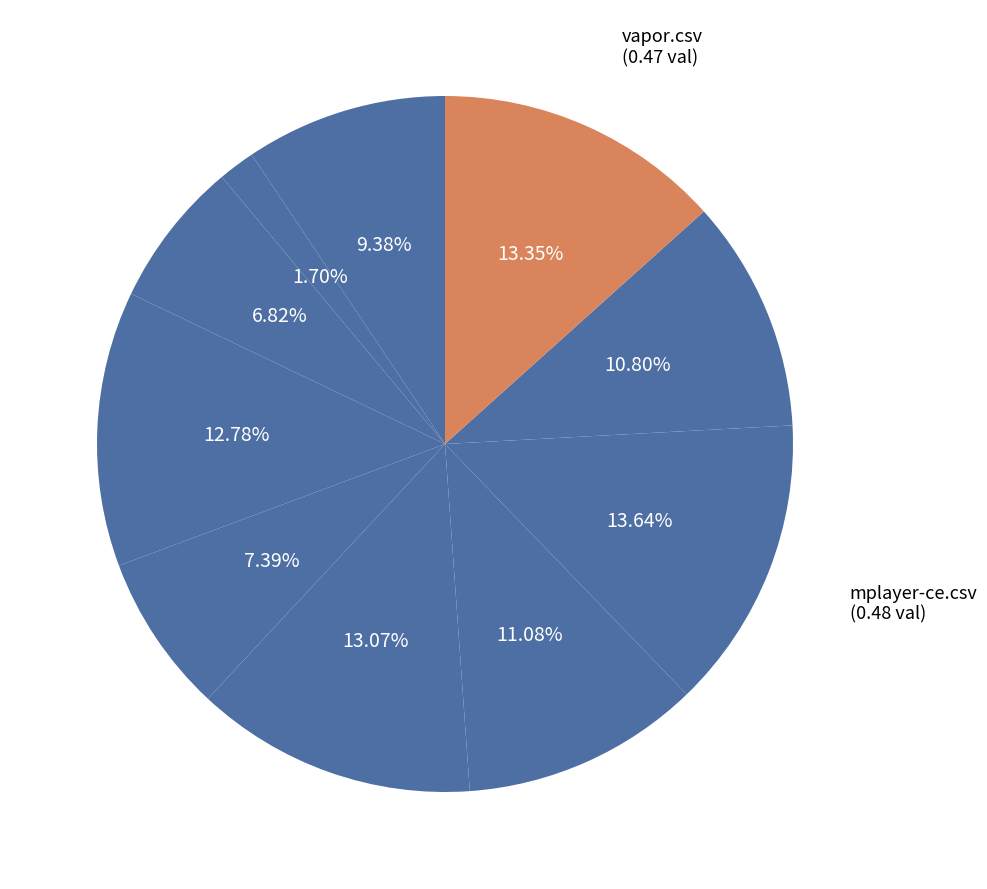

Which slice is the smallest?

miranda.csv